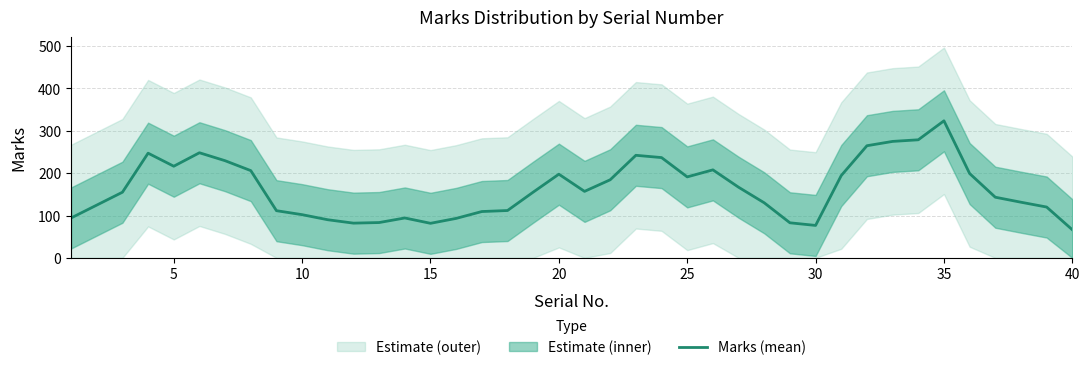

The value of Marks (mean) at 25 is 99.5. True or false?

False